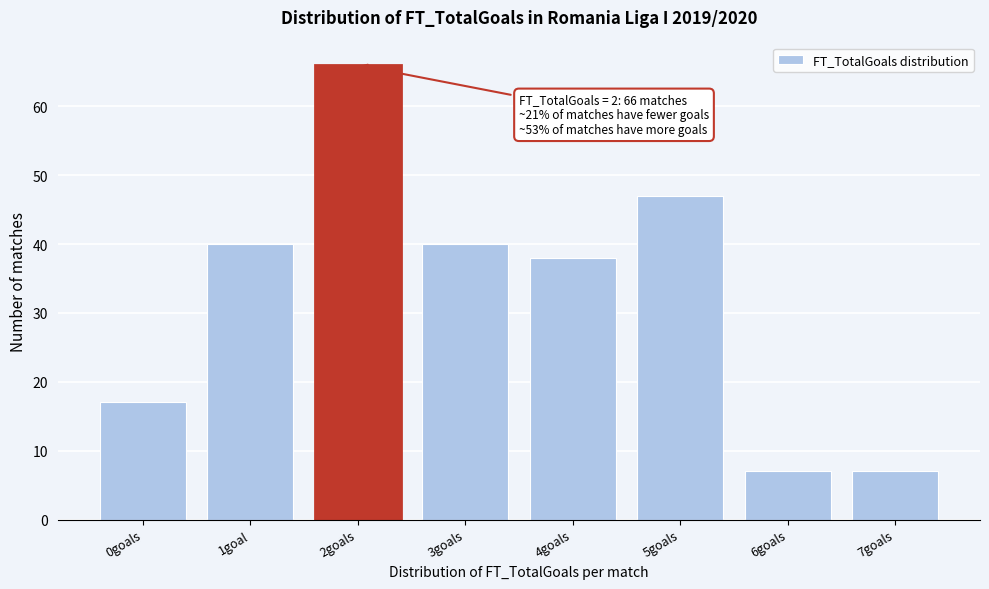

Reading left to right, extract all data points from this chart.

0goals=17	1goal=40	2goals=66	3goals=40	4goals=38	5goals=47	6goals=7	7goals=7